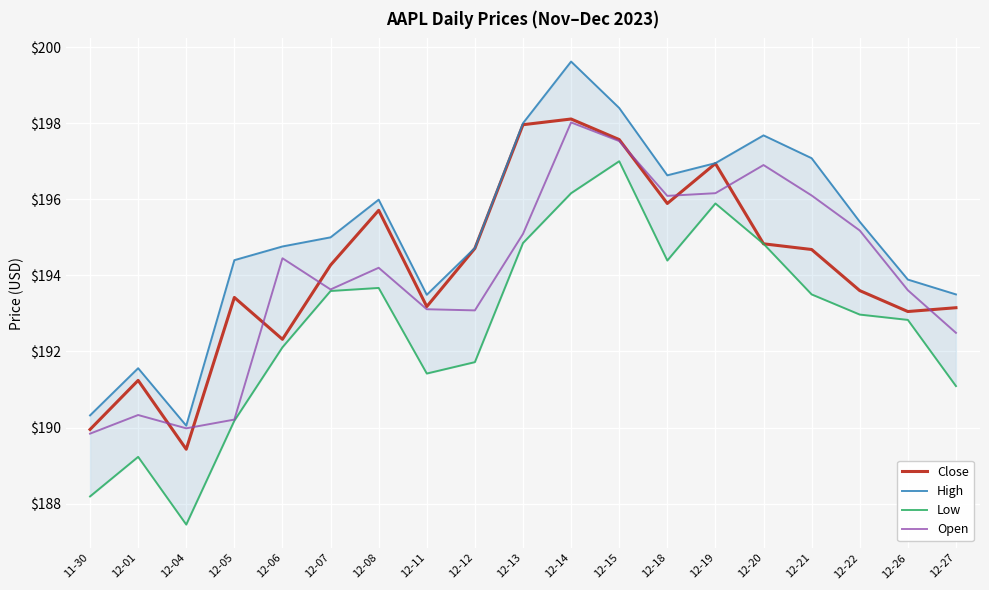

Which series has the widest spread of values?

High